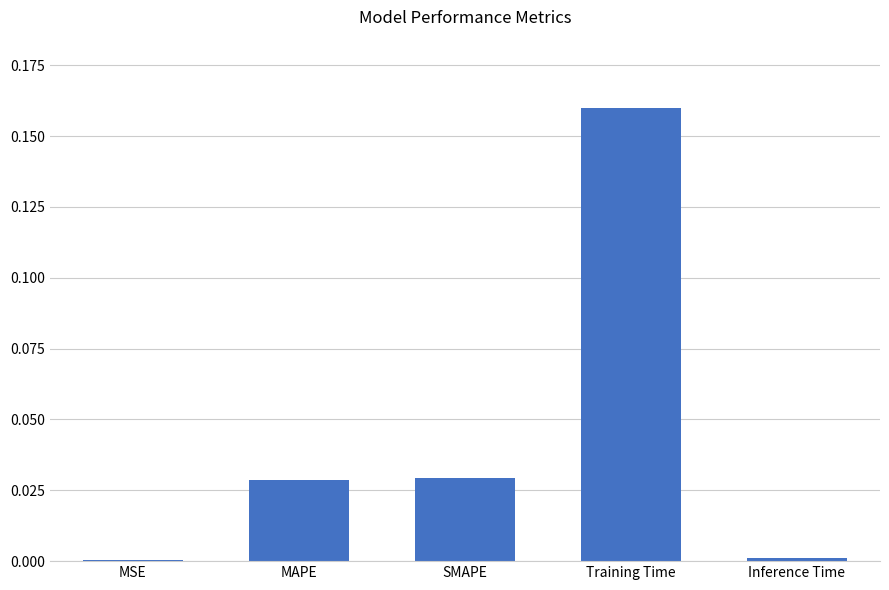

Which category has the highest value across all series?

Training Time